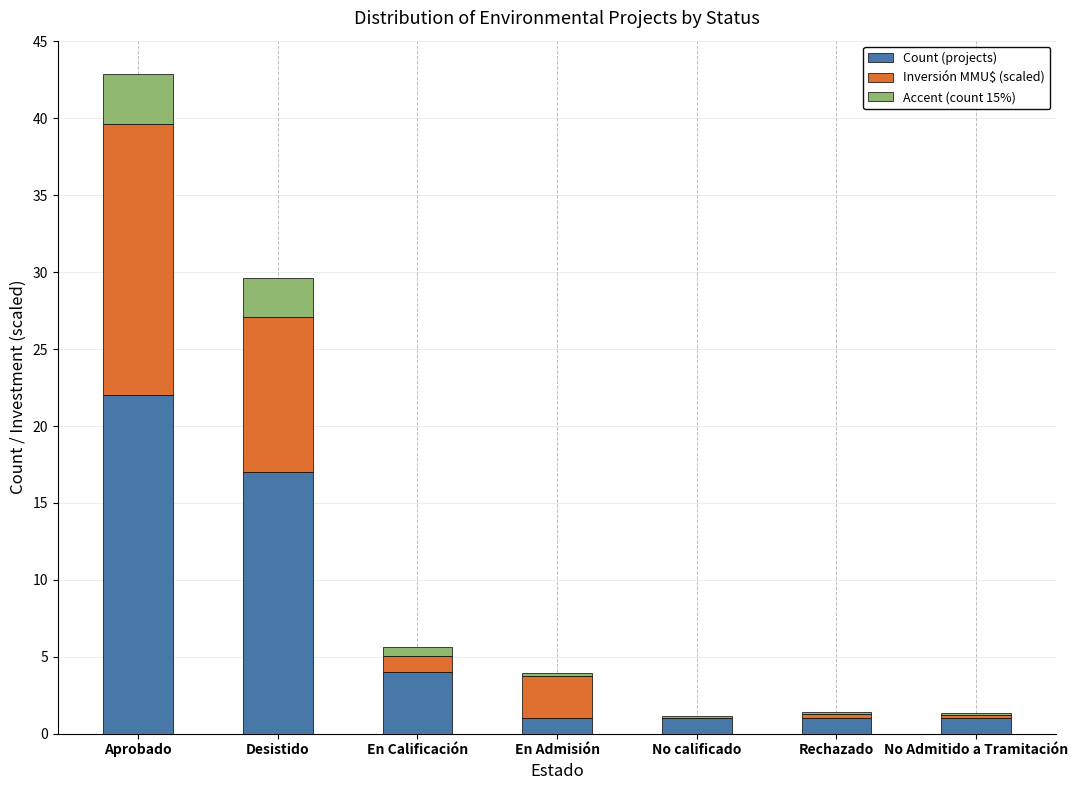

Is it true that Count (projects) equals 1.0 at Rechazado?

True